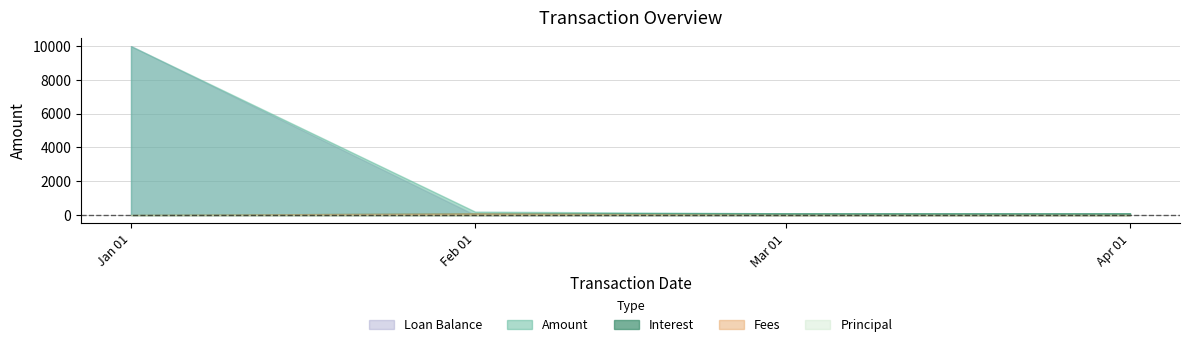

At which label does Interest reach its peak?

2015-03-01